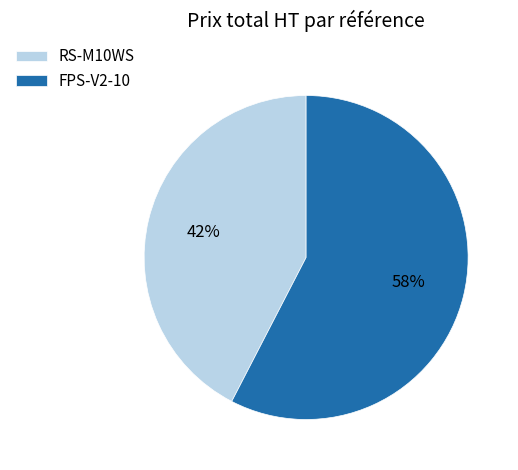

How many slices are in this pie chart?

2